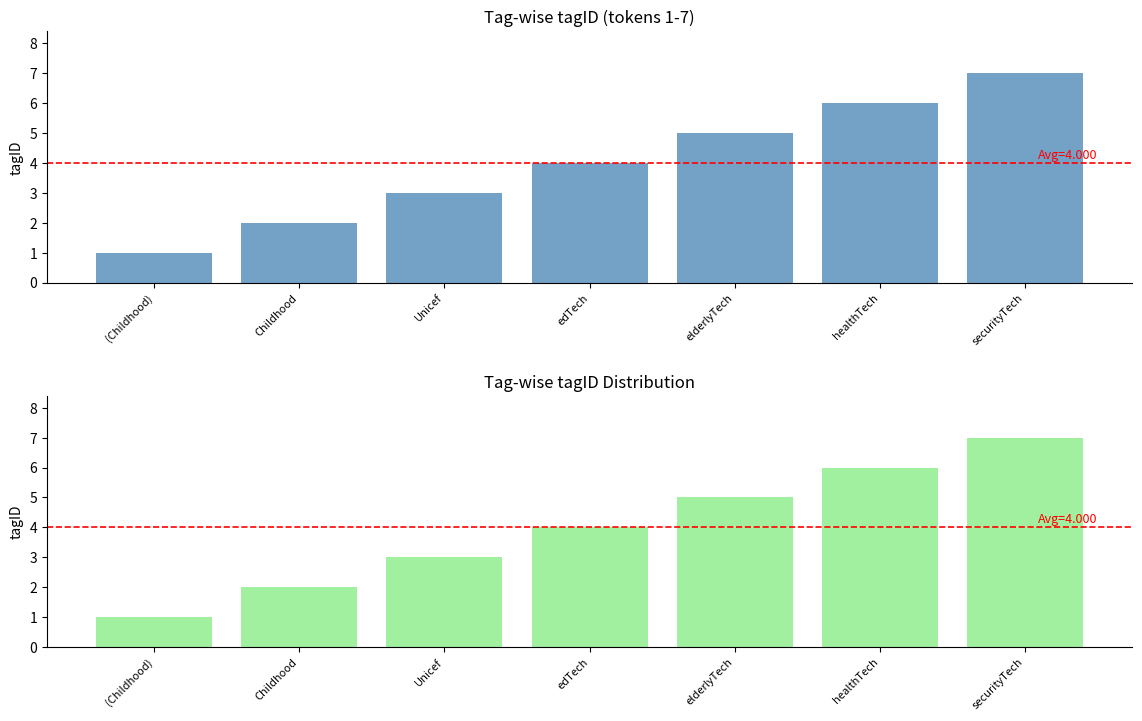

At which label does the data first exceed 4?

elderlyTech